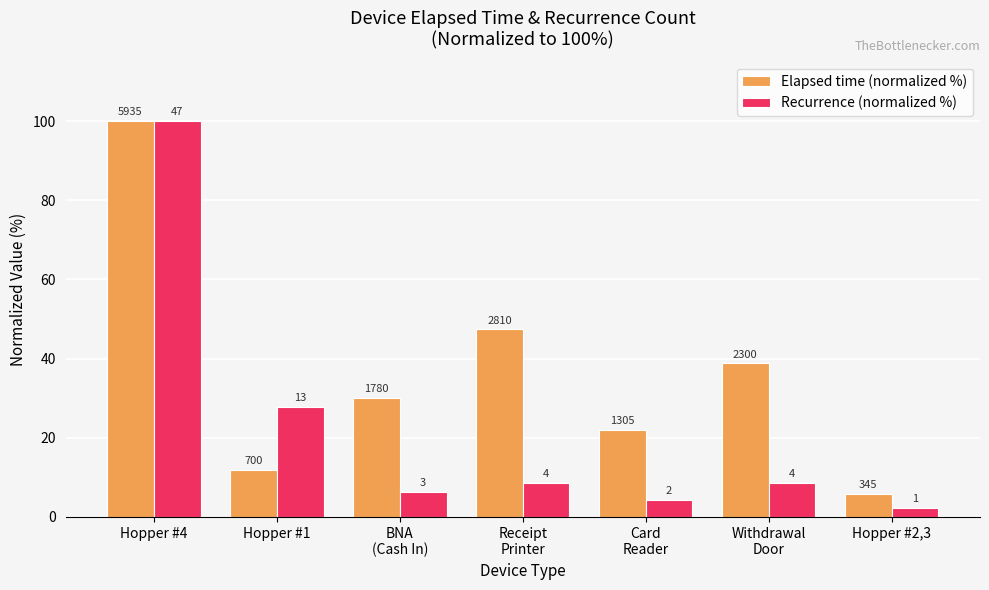

Reading left to right, extract all data points from this chart.

Elapsed time (normalized %): Hopper #4=100.0	Hopper #1=11.8	BNA
(Cash In)=30.0	Receipt
Printer=47.3	Card
Reader=22.0	Withdrawal
Door=38.8	Hopper #2,3=5.8
Recurrence (normalized %): Hopper #4=100.0	Hopper #1=27.7	BNA
(Cash In)=6.4	Receipt
Printer=8.5	Card
Reader=4.3	Withdrawal
Door=8.5	Hopper #2,3=2.1